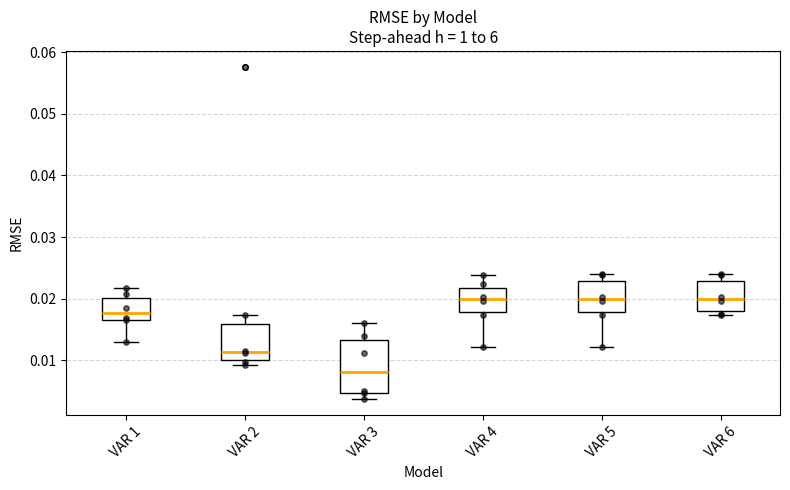

Reading left to right, read every box against the y-axis: the position of its median line, the range the box covers, and the ends of its whiskers. The values are not printed on the chart, so give them approximately, as read against the axis.

VAR 1: median 0.018, box 0.017 to 0.020, whiskers 0.013 to 0.022
VAR 2: median 0.011, box 0.010 to 0.016, whiskers 0.009 to 0.017
VAR 3: median 0.008, box 0.005 to 0.013, whiskers 0.004 to 0.016
VAR 4: median 0.020, box 0.018 to 0.022, whiskers 0.012 to 0.024
VAR 5: median 0.020, box 0.018 to 0.023, whiskers 0.012 to 0.024
VAR 6: median 0.020, box 0.018 to 0.023, whiskers 0.017 to 0.024